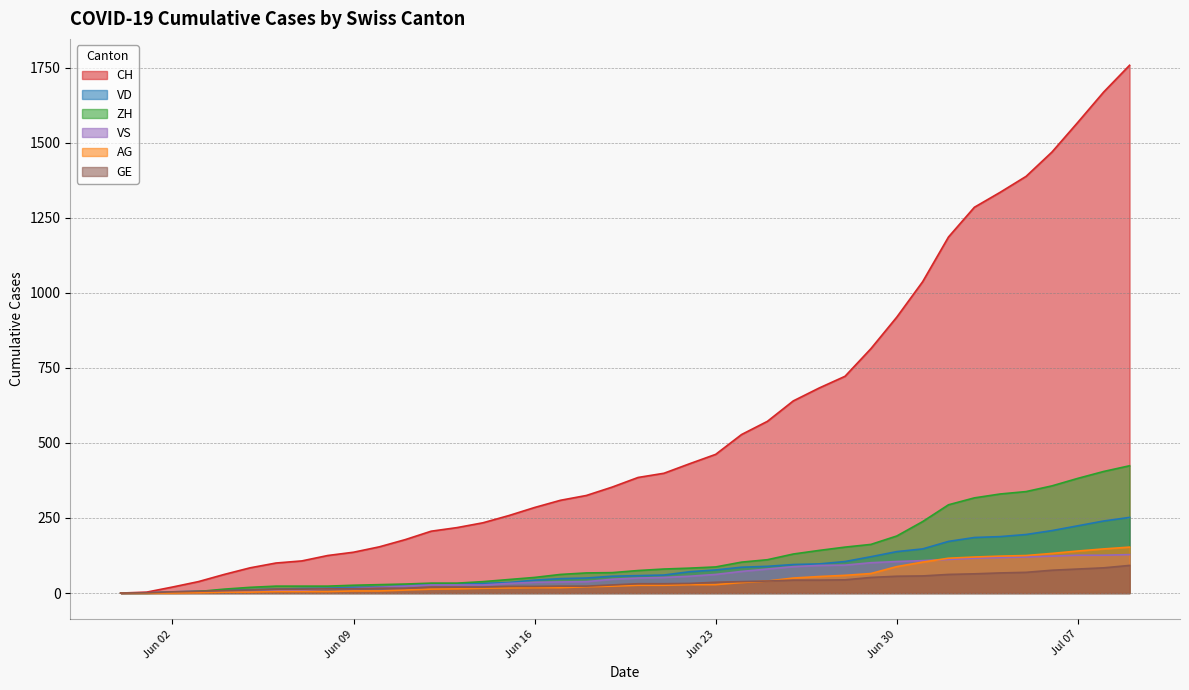

Between 2020-06-12 and 2020-06-07, which is larger?

2020-06-12